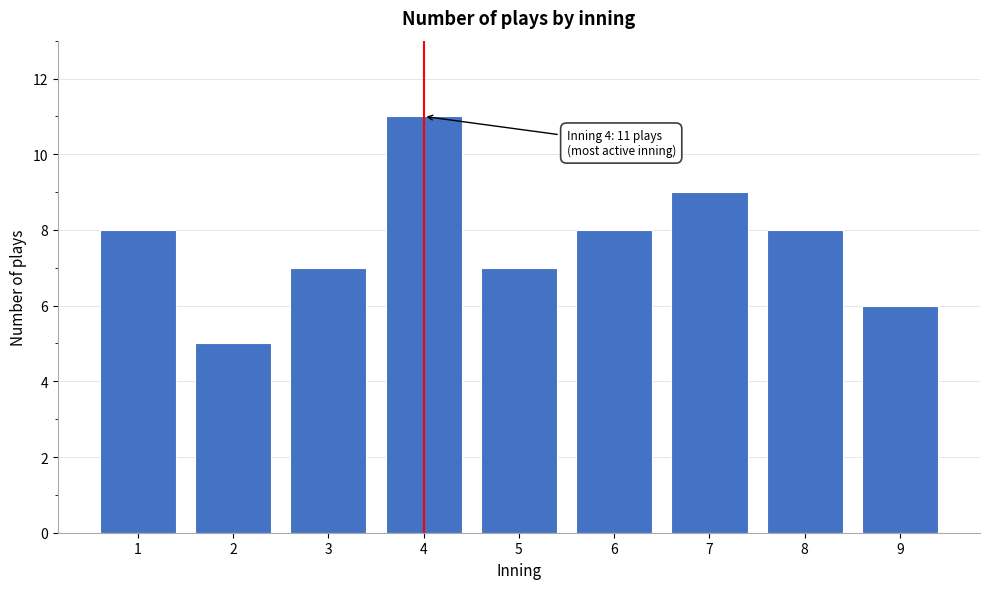

Reading left to right, transcribe all the data shown in this chart.

8	5	7	11	7	8	9	8	6